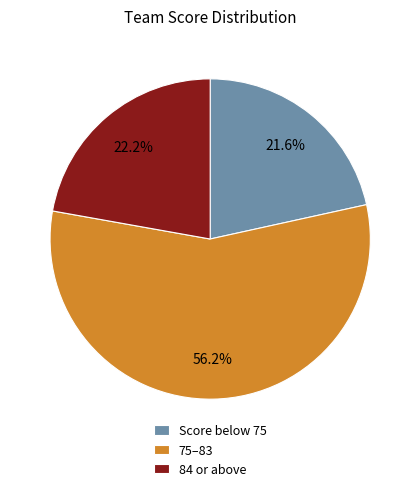

Between 84 or above and 75–83, which is larger?

75–83